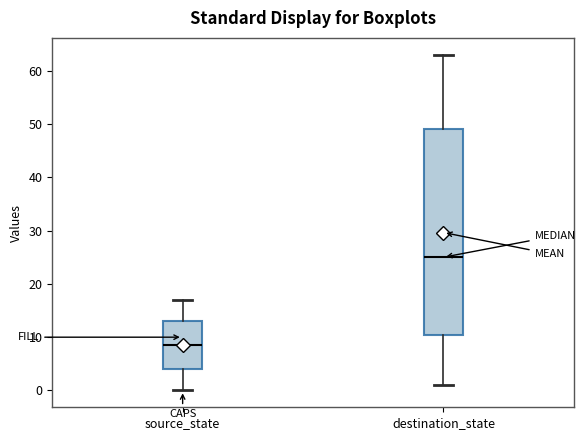

Reading left to right, transcribe this box plot: for each box, give where its median line is, the range the box spans, and where its two whiskers end, as read against the y-axis. The values are not printed on the chart, so give them approximately, as read against the axis.

source_state: median 9, box 4 to 13, whiskers 0 to 17
destination_state: median 25, box 11 to 49, whiskers 1 to 63